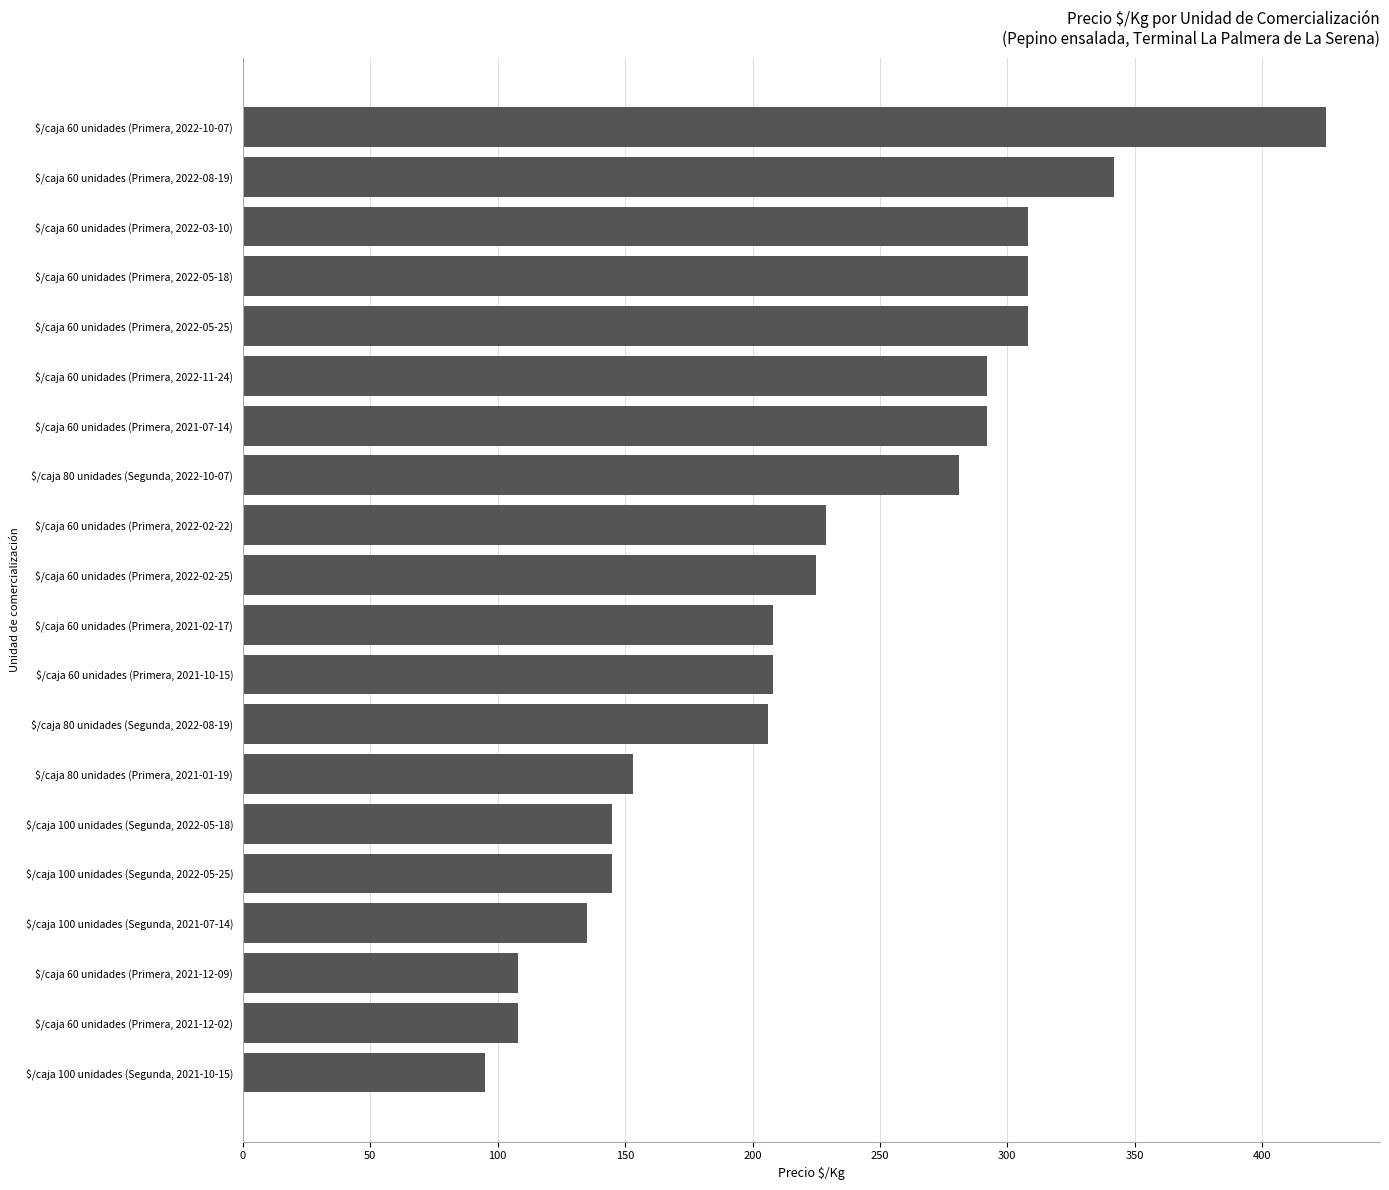

What is the sum of all values?

4521